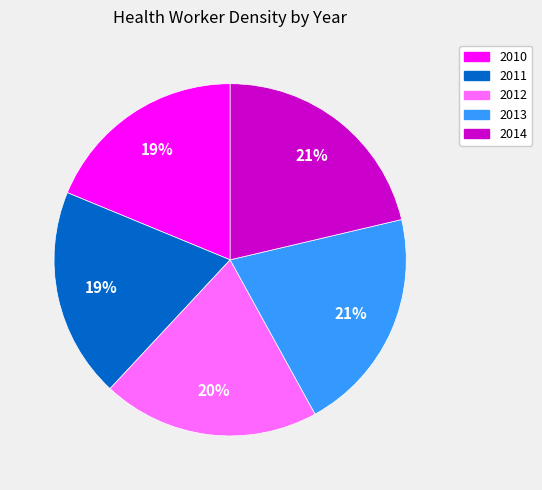

What percentage is the 2012 slice, to the nearest percent?

20%